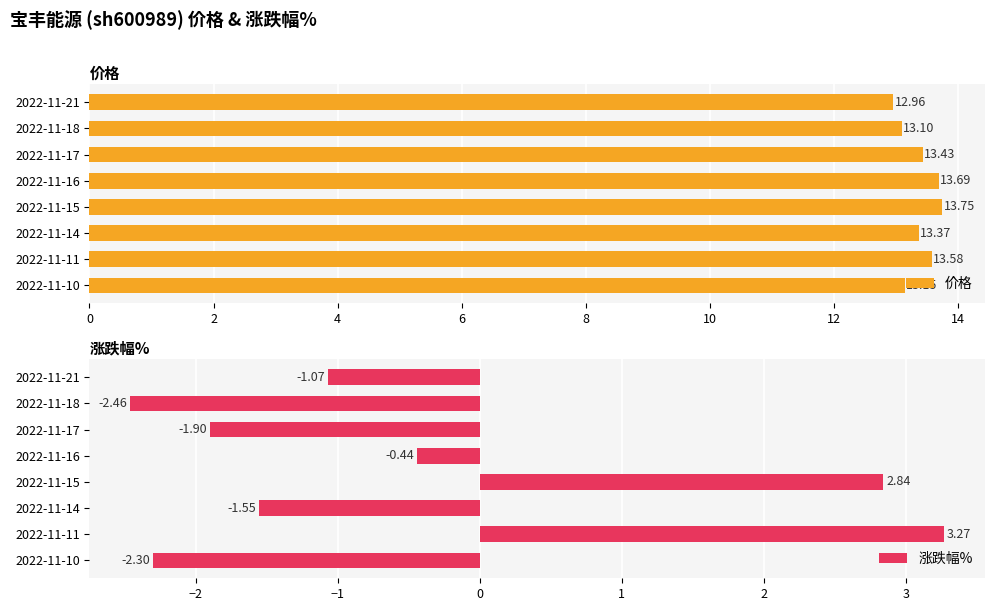

Reading left to right, transcribe all the data shown in this chart.

价格: 13.0	13.1	13.4	13.7	13.8	13.4	13.6	13.2
涨跌幅%: -1.1	-2.5	-1.9	-0.4	2.8	-1.6	3.3	-2.3